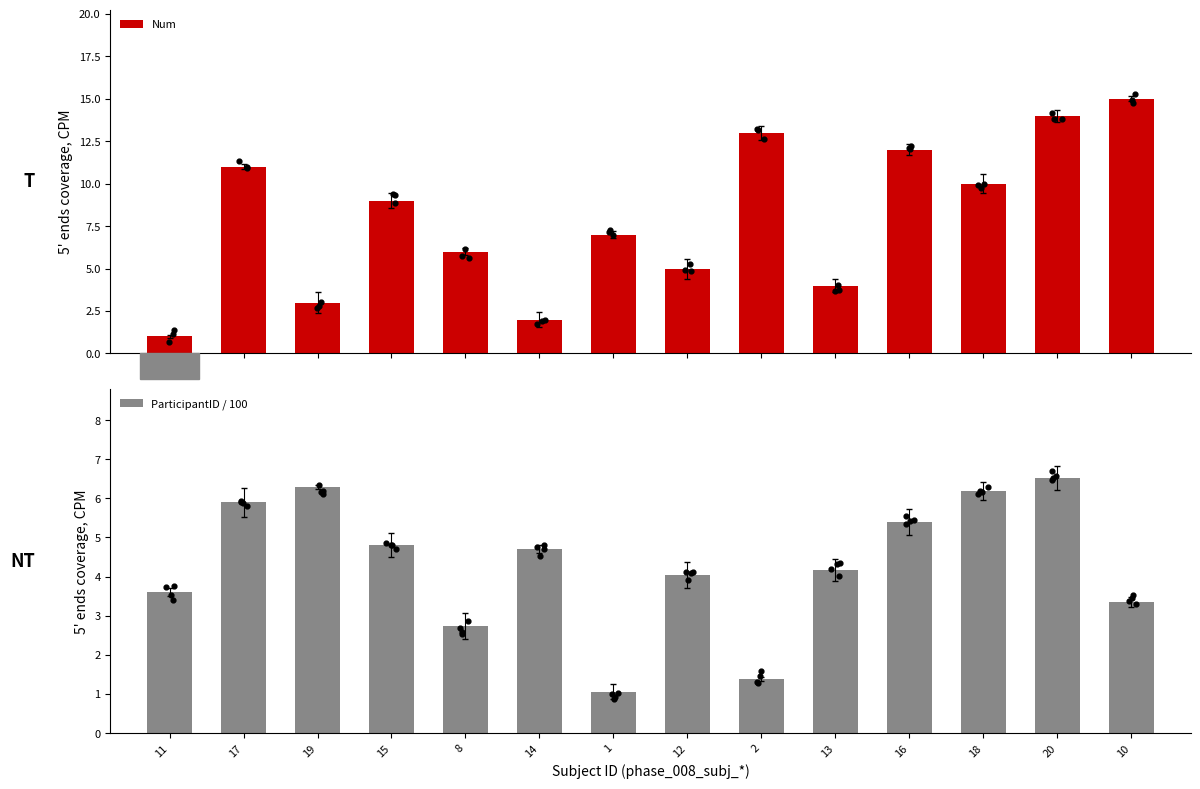

At how many categories does at least one series exceed 5?

10